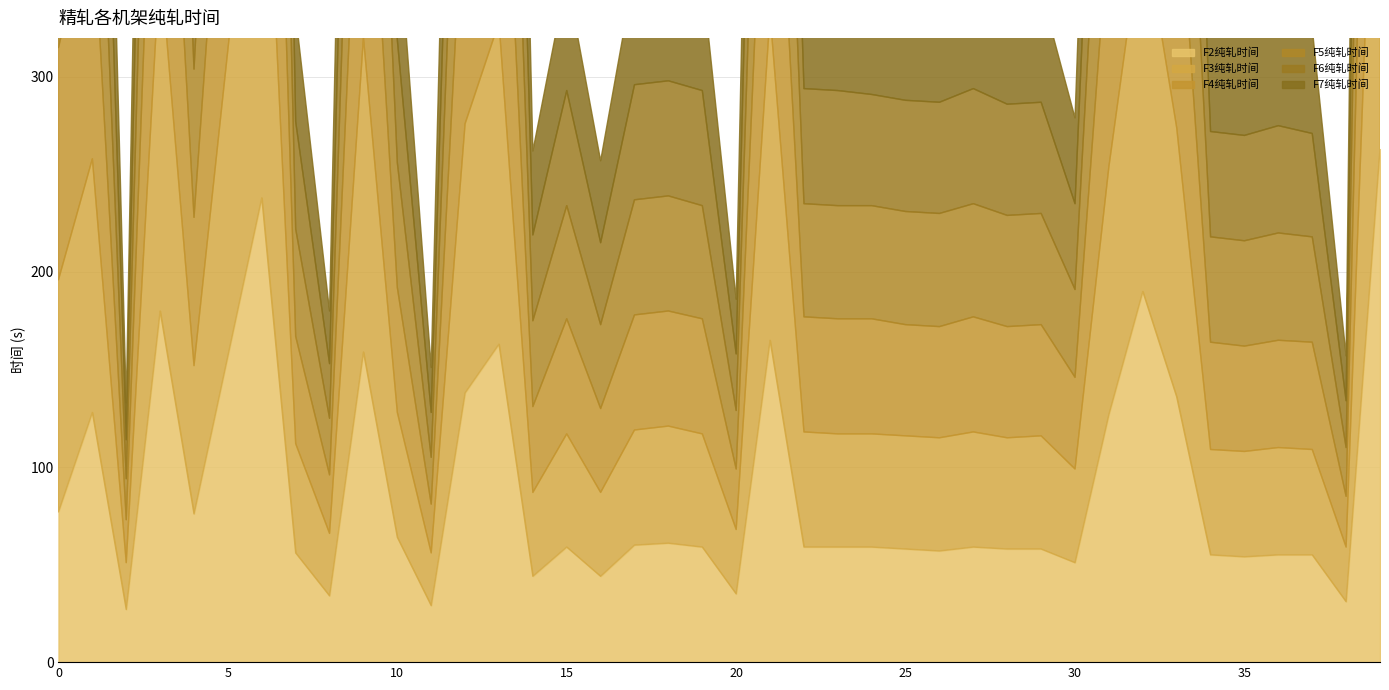

How many lines are shown in the chart?

6